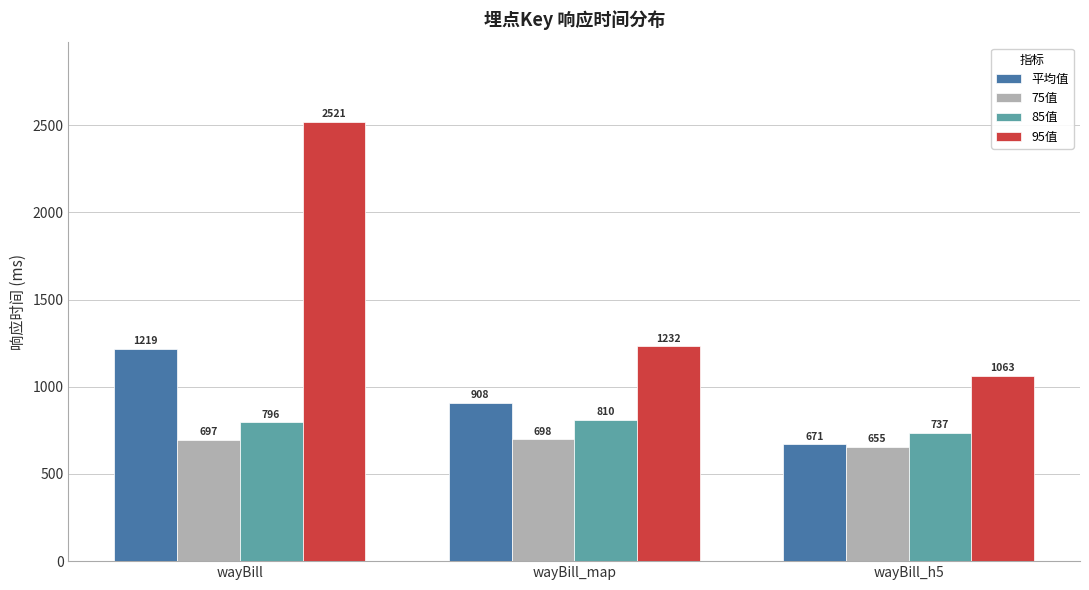

What is the sum of the 85值 values at wayBill and wayBill_map?

1606.0